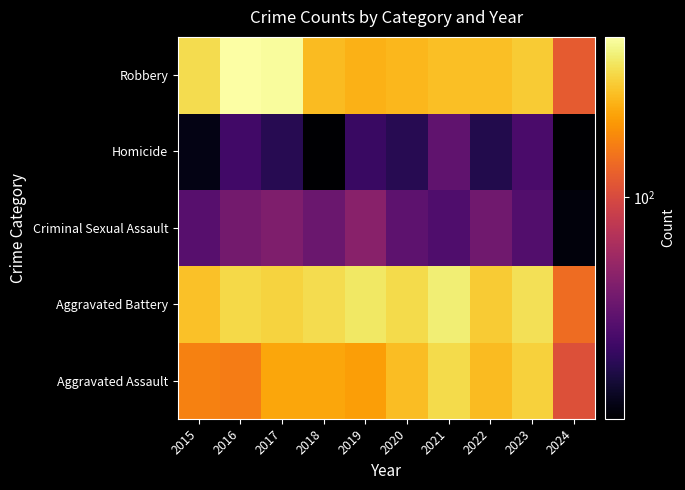

Which category has the lowest value across all series?

2018